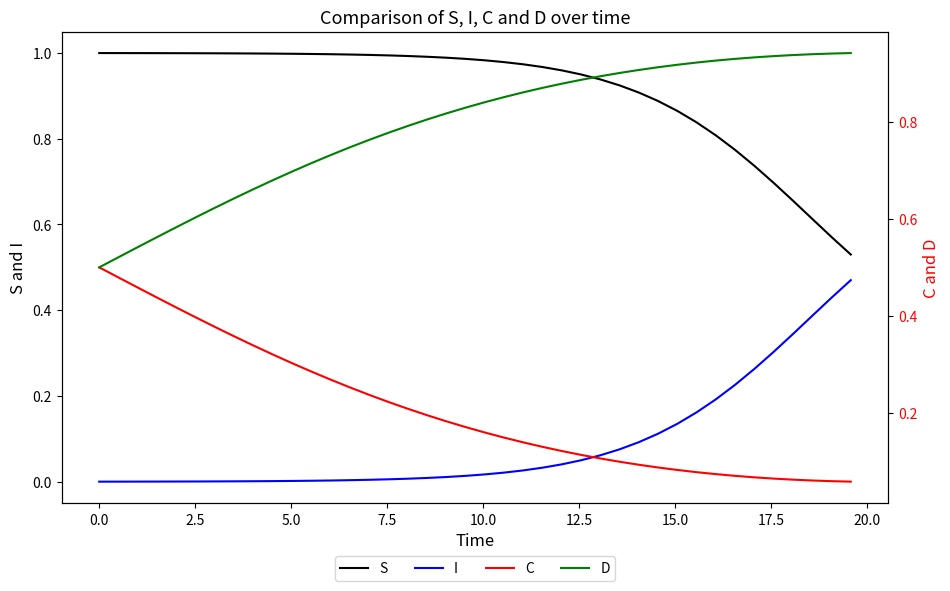

Count the C values in the range 0 to 1.

40